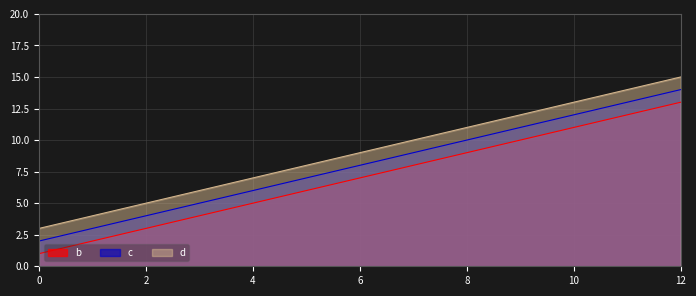

What are all the series names shown in the legend?

b, c, d